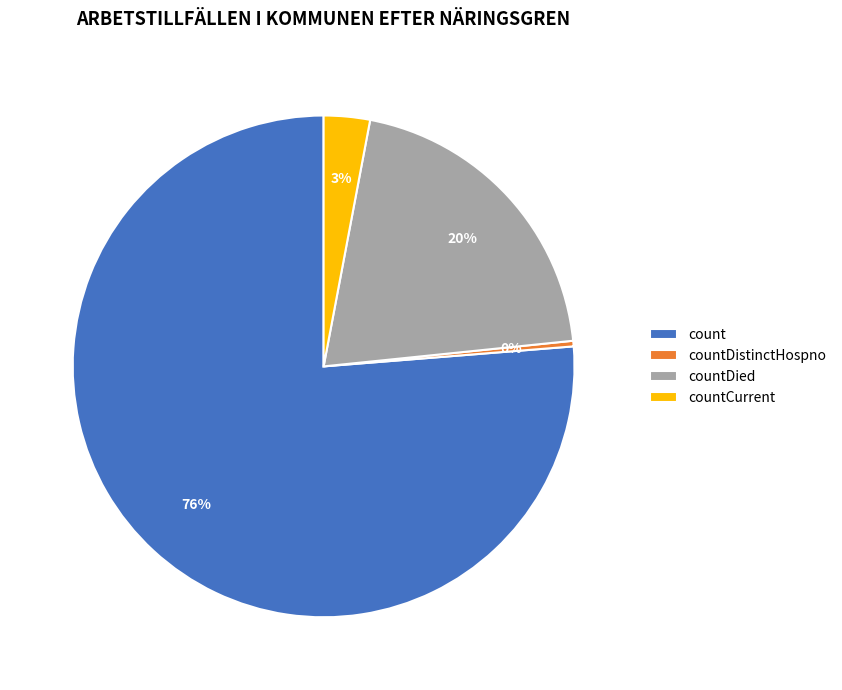

To the nearest percent, what is the average slice percentage?

25%